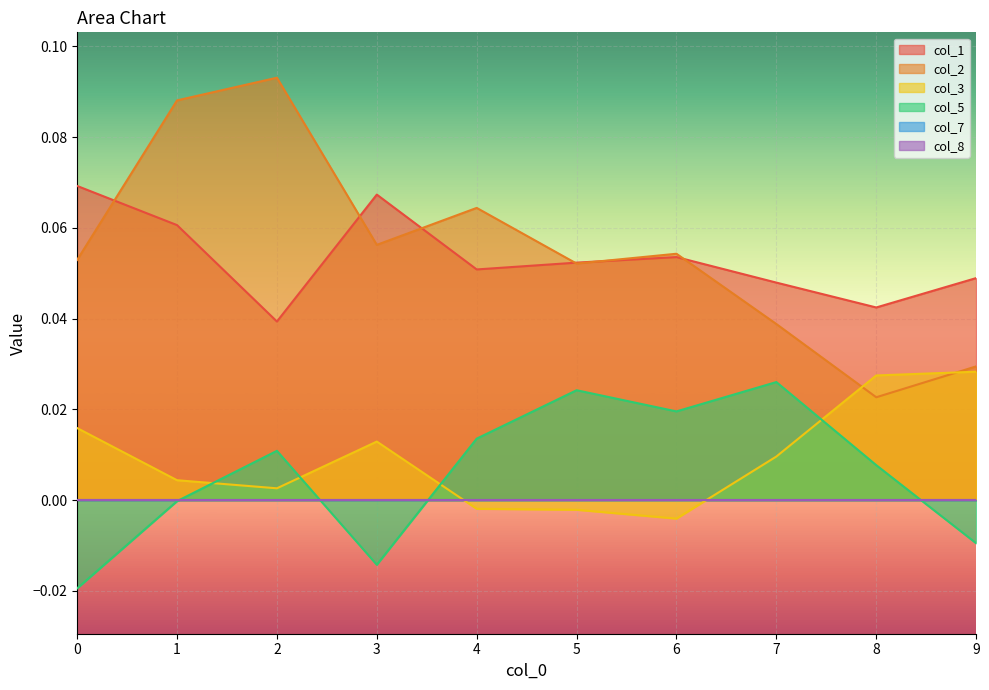

At which label does col_3 reach its peak?

9